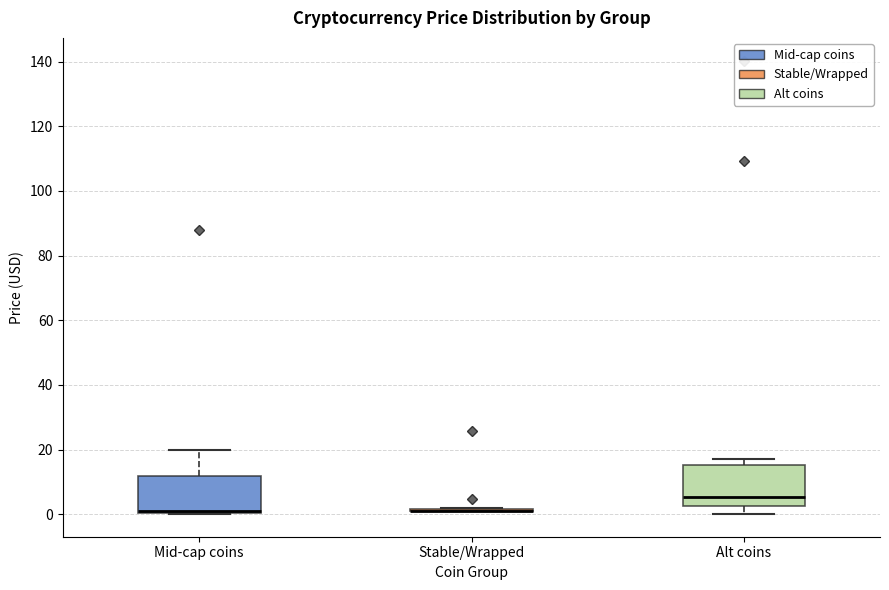

Reading left to right, transcribe this box plot: for each box, give where its median line is, the range the box spans, and where its two whiskers end, as read against the y-axis. The values are not printed on the chart, so give them approximately, as read against the axis.

Mid-cap coins: median 0 (drawn on the box's lower edge), box 0 to 12, whiskers 0 to 20
Stable/Wrapped: box collapsed to a line at 2, whiskers 0 to 2
Alt coins: median 6, box 2 to 16, whiskers 0 to 18